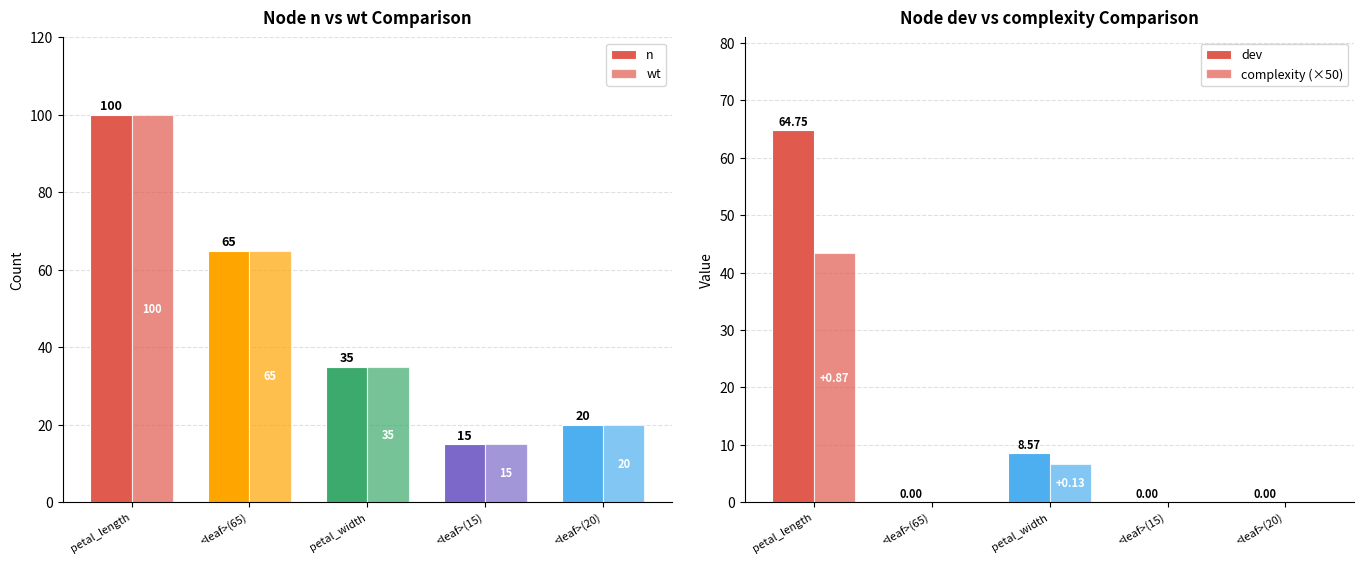

What is the sum of all dev values?

73.3